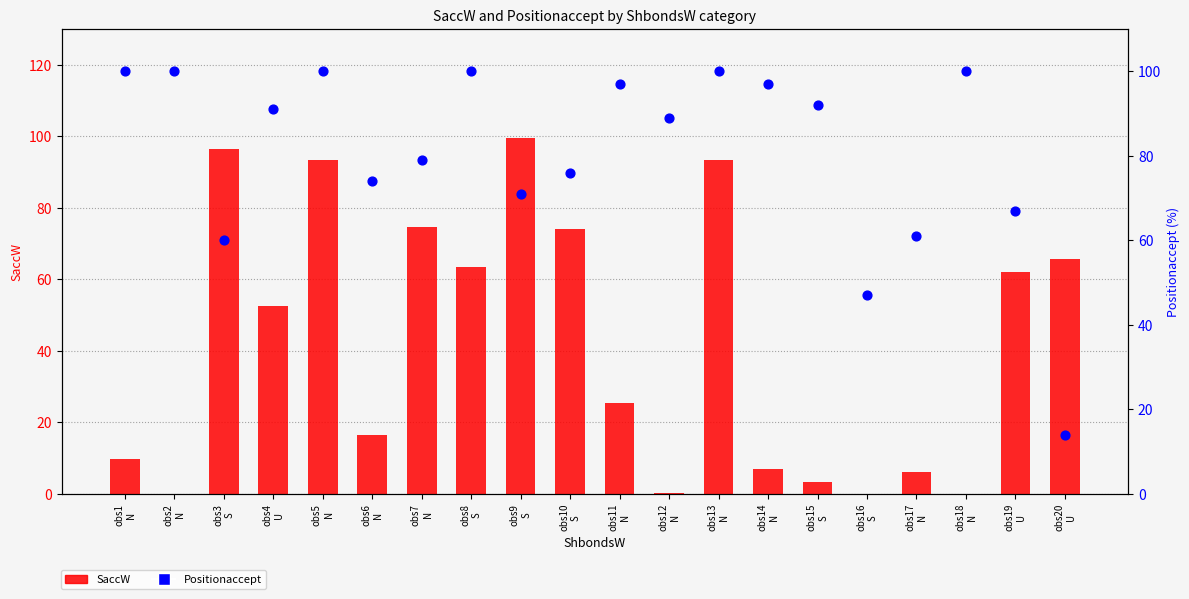

Is the value of Positionaccept at obs3
S greater than the value of SaccW at obs4
U?

Yes